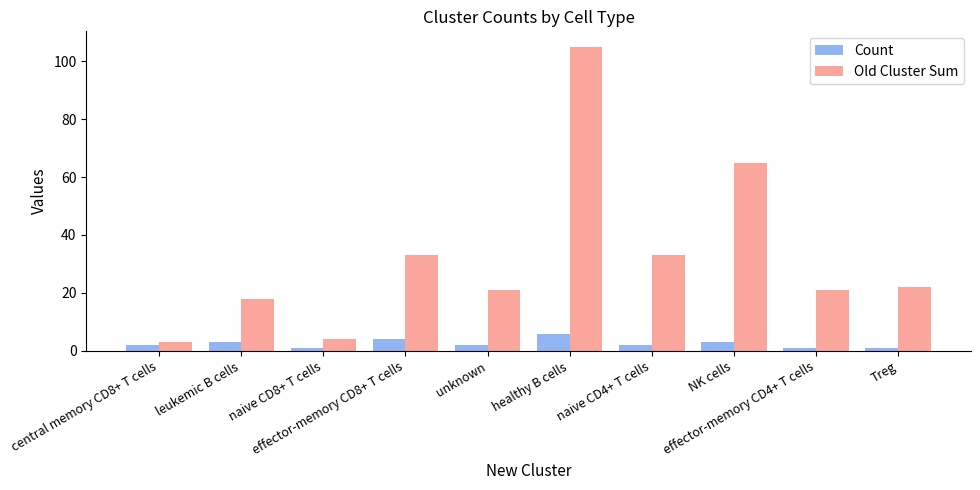

What are all the series names shown in the legend?

Count, Old Cluster Sum